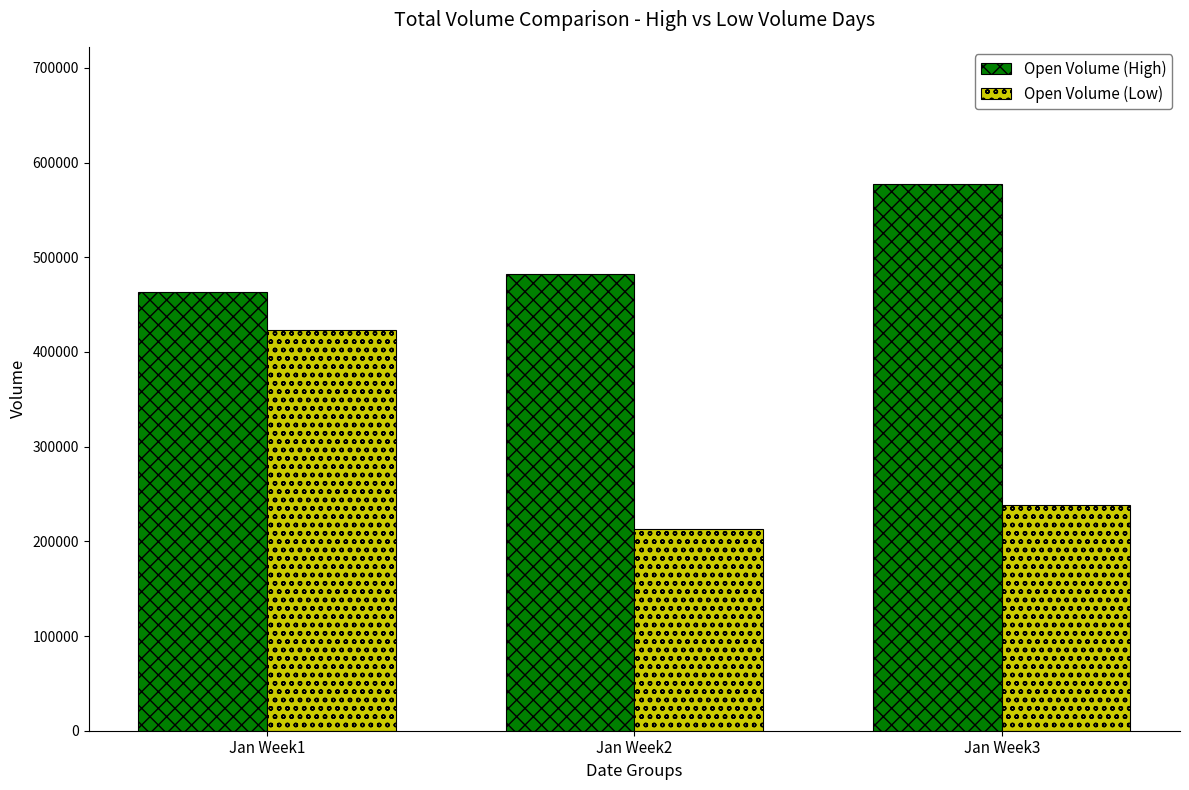

What is the sum of the Open Volume (Low) values at Jan Week3 and Jan Week1?

662200